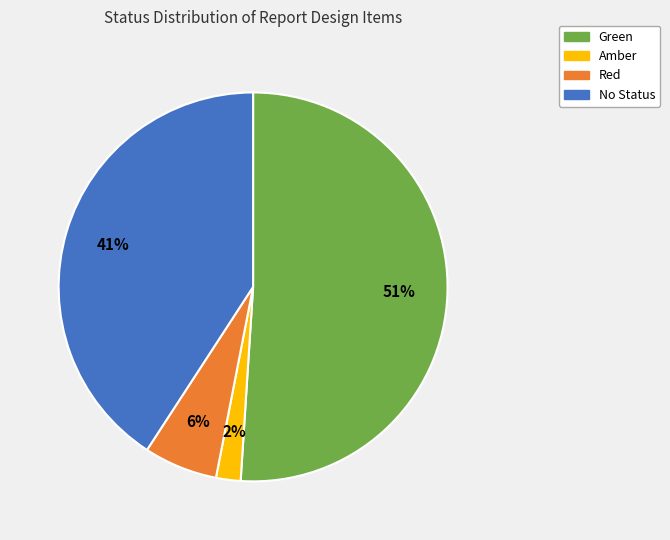

Do No Status and Amber together represent more than half of the pie?

No